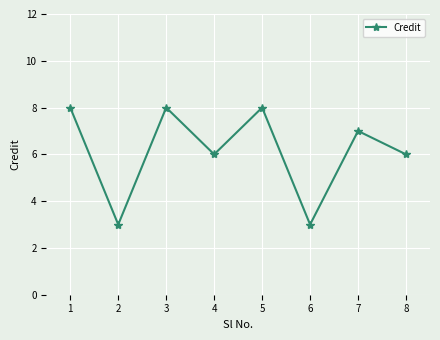

Count the number of data series in this chart.

1